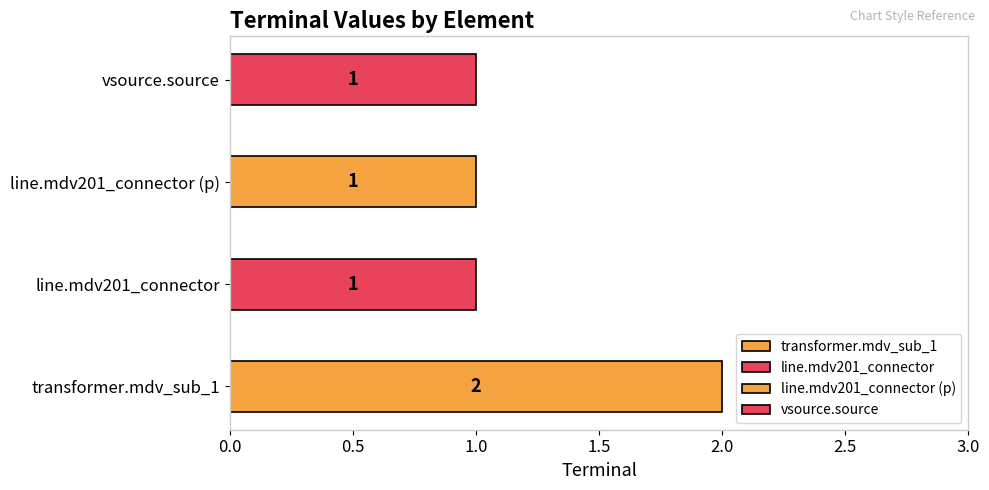

Which has a higher value, line.mdv201_connector (p) or transformer.mdv_sub_1?

transformer.mdv_sub_1